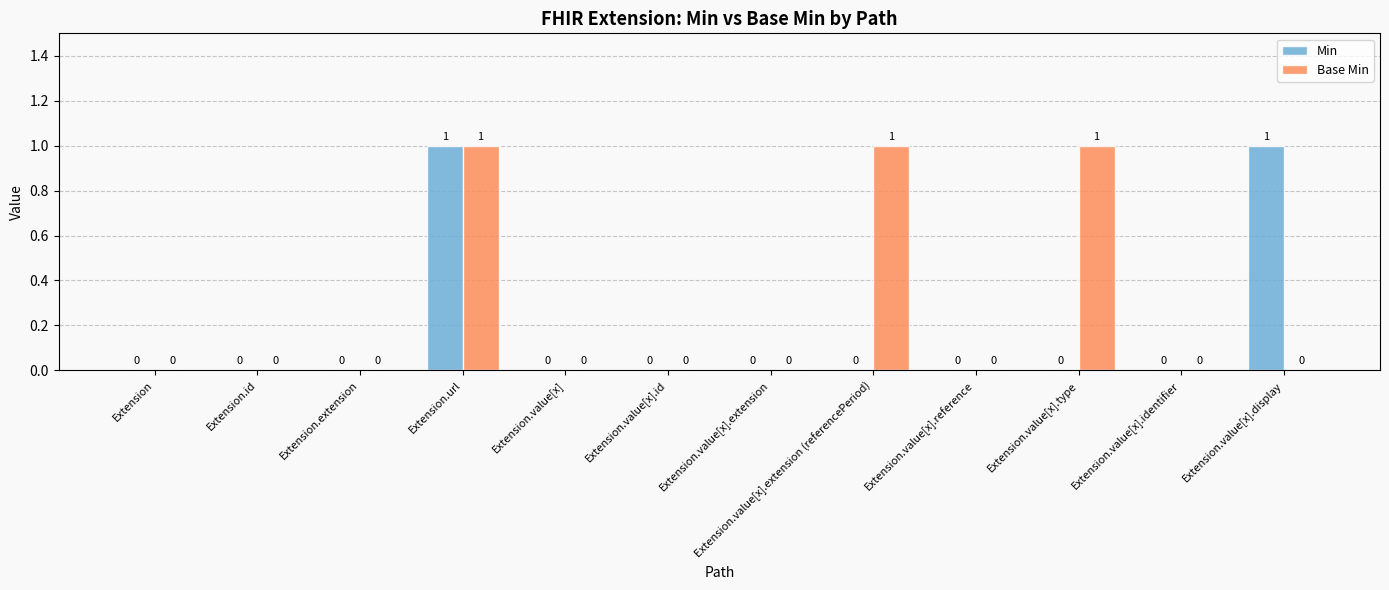

Is it true that Base Min equals 0 at Extension?

True